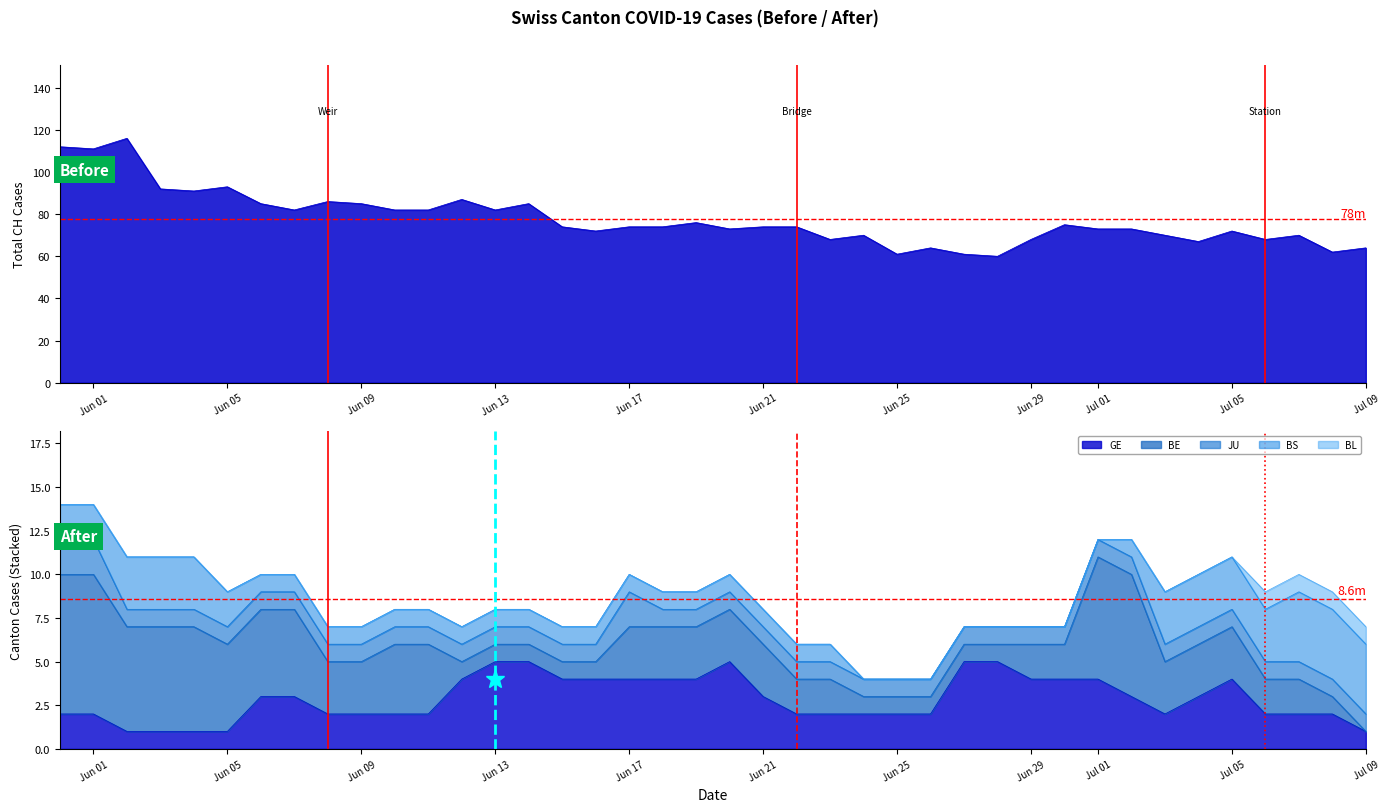

Which series has the largest total across all categories?

CH